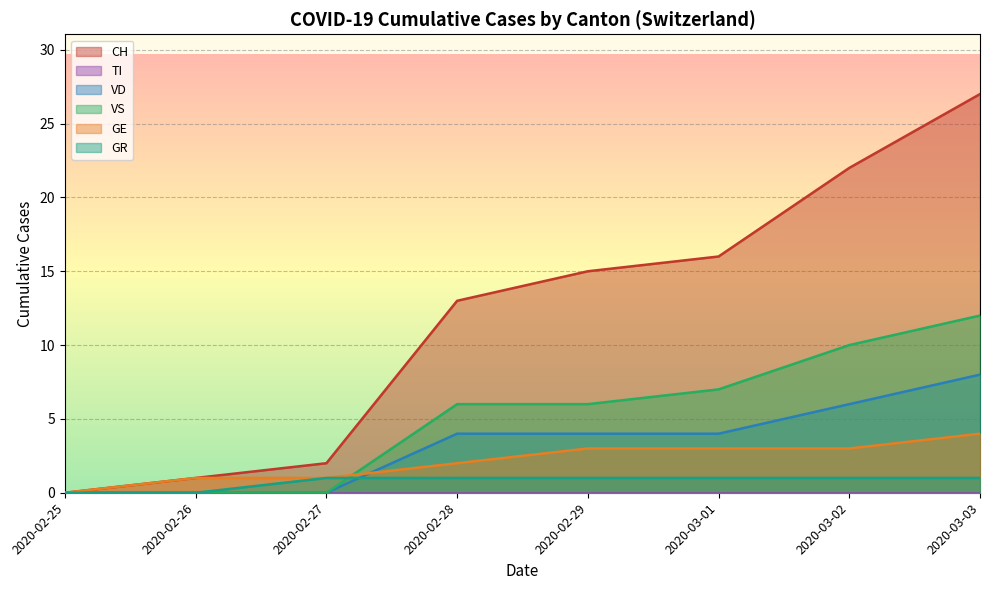

List the series in order of their peak value, highest first.

CH, VS, VD, GE, GR, TI